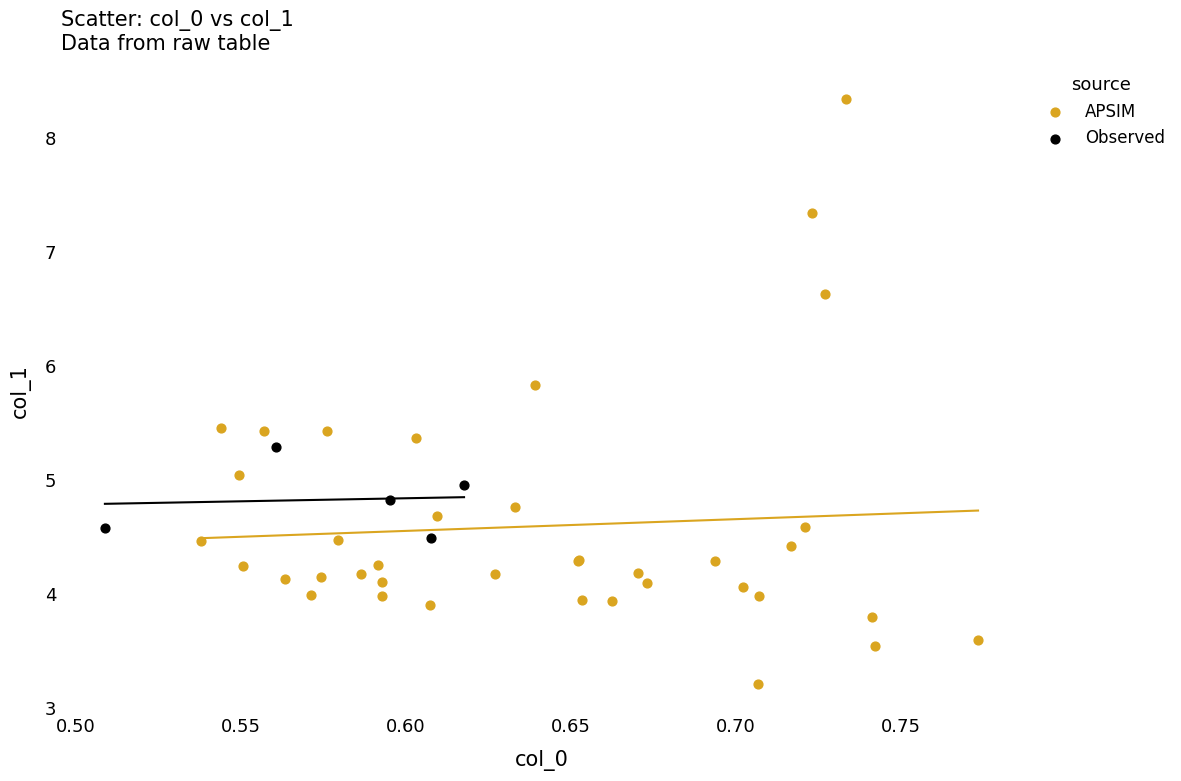

Which series reaches the maximum Y coordinate?

APSIM